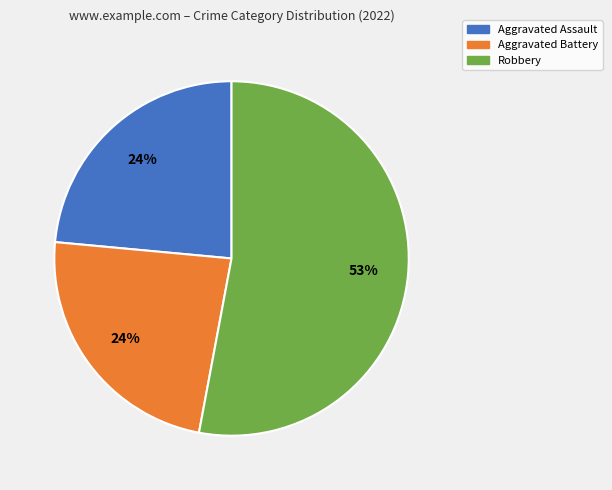

Which category has the biggest portion of the pie?

Robbery